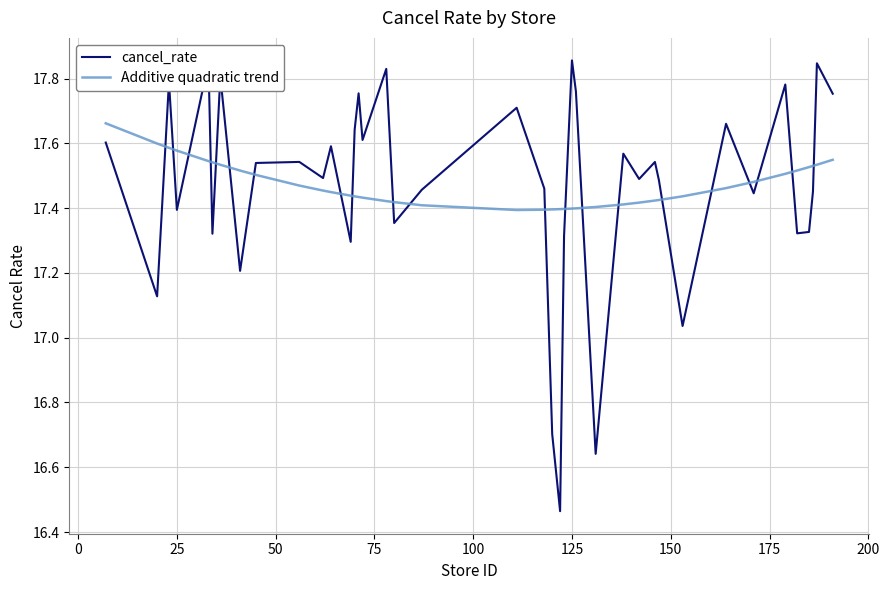

List the series in order of their peak value, highest first.

cancel_rate, Additive quadratic trend